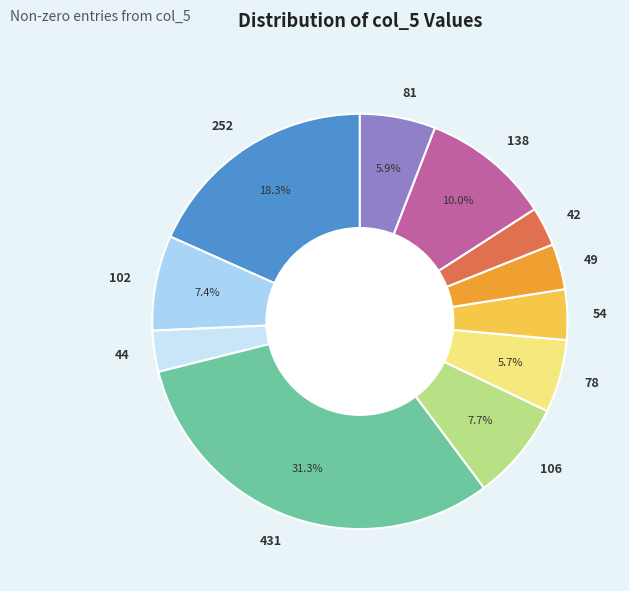

Which has a higher value, 431 or 81?

431